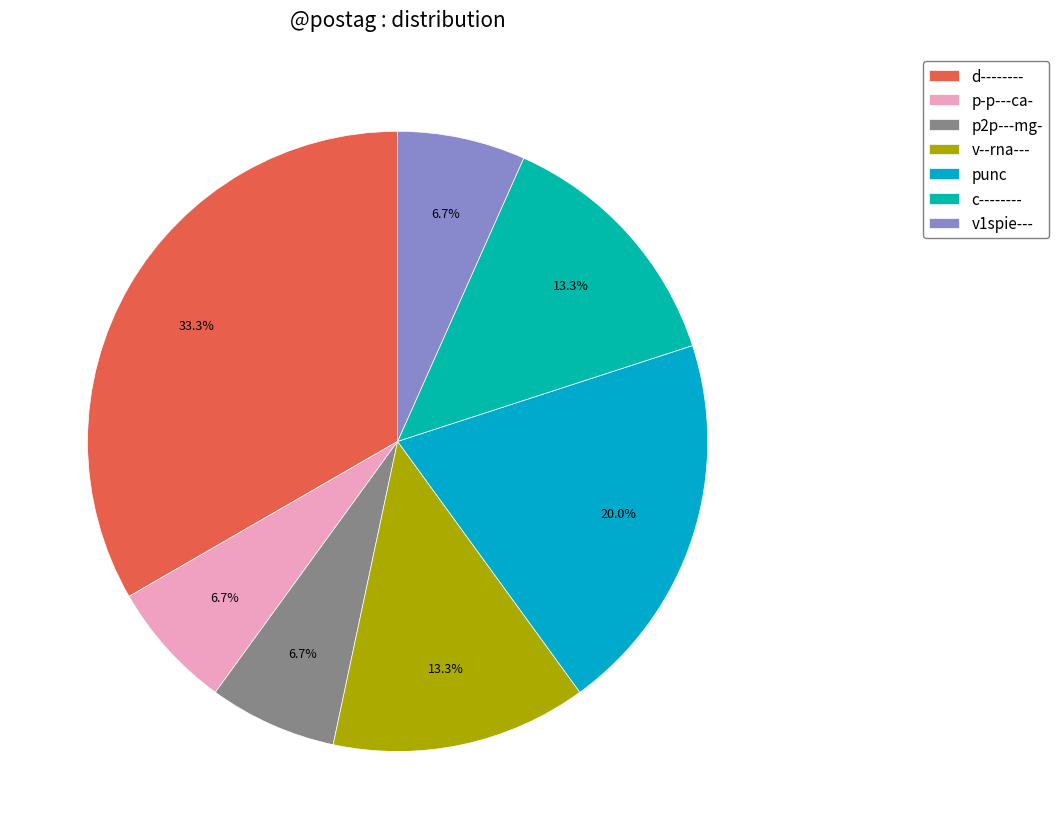

Which category has the biggest portion of the pie?

d--------